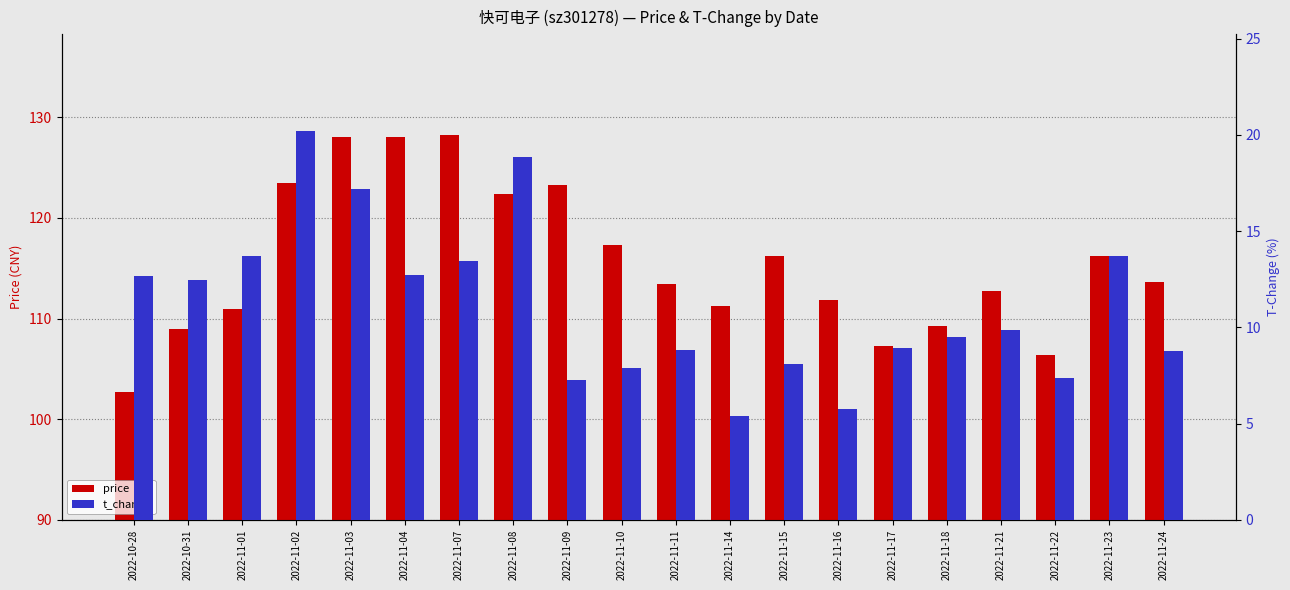

What value does the t_change series have at 2022-11-22?

7.3